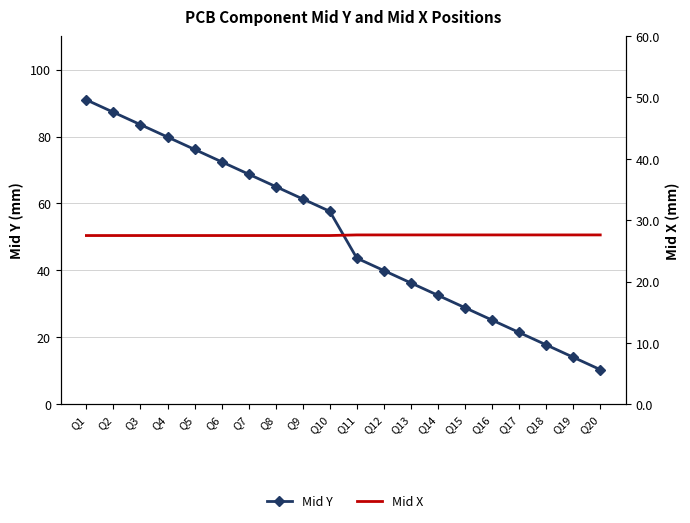

What is the highest value of the Mid Y series?

91.0